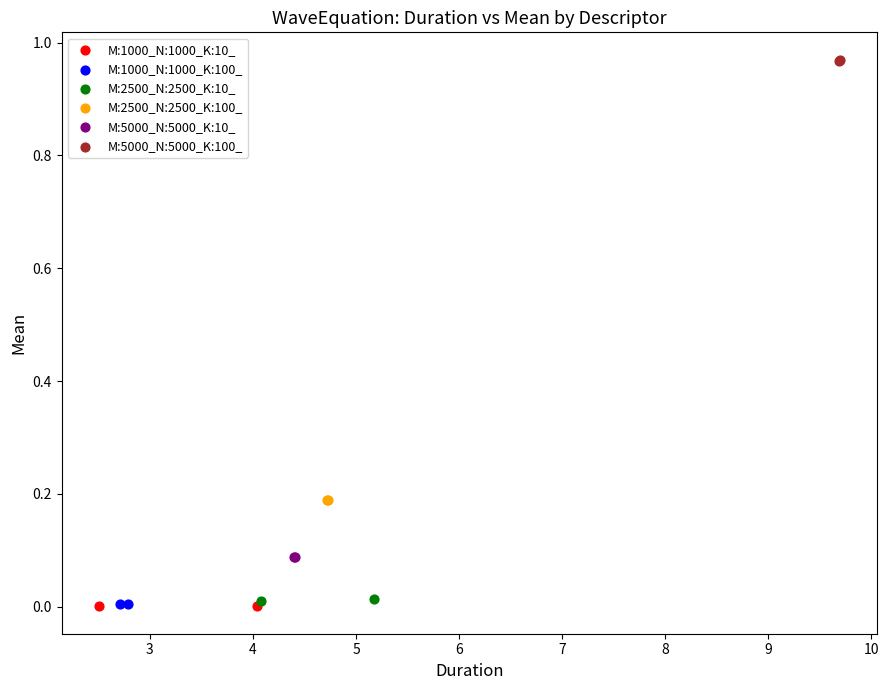

What are all the series names shown in the legend?

M:1000_N:1000_K:10_, M:1000_N:1000_K:100_, M:2500_N:2500_K:10_, M:2500_N:2500_K:100_, M:5000_N:5000_K:10_, M:5000_N:5000_K:100_